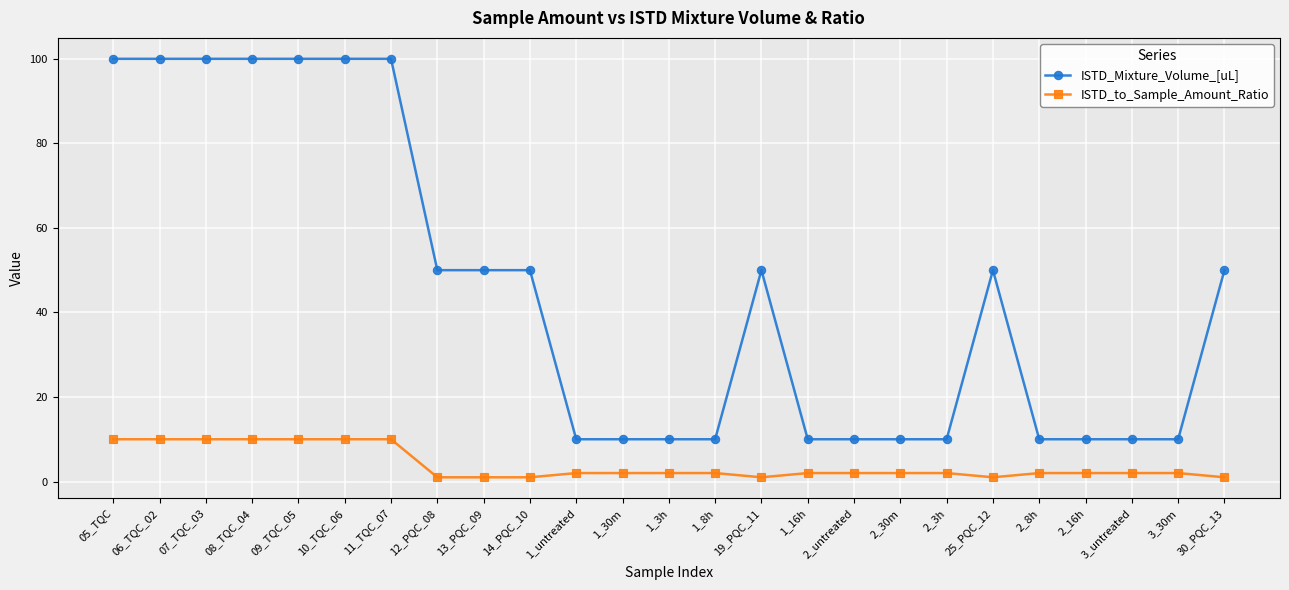

How many lines are shown in the chart?

2